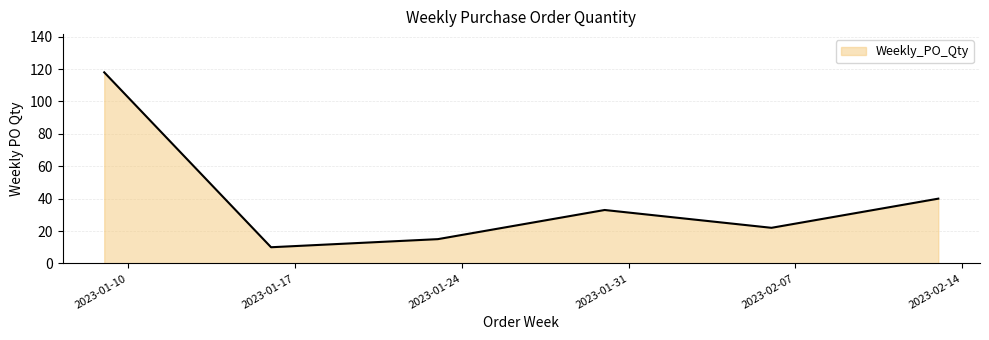

What is the minimum value shown in the chart?

10